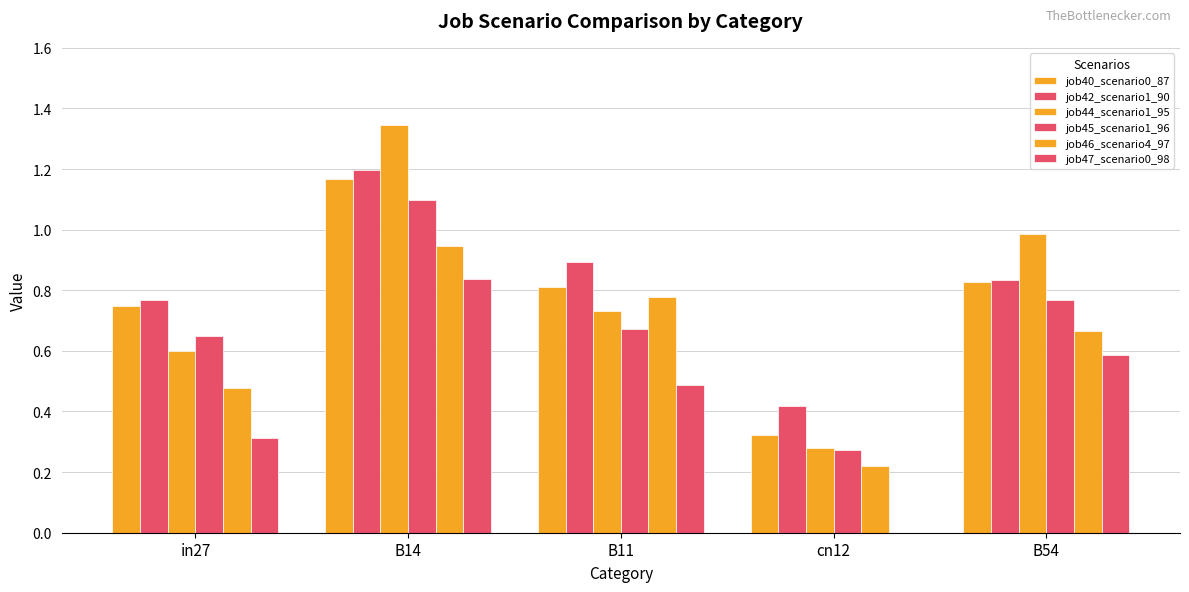

Which series has the largest total across all categories?

job42_scenario1_90